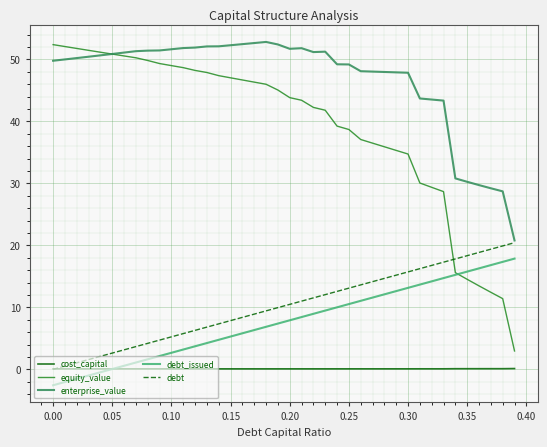

Which series has the largest total across all categories?

enterprise_value